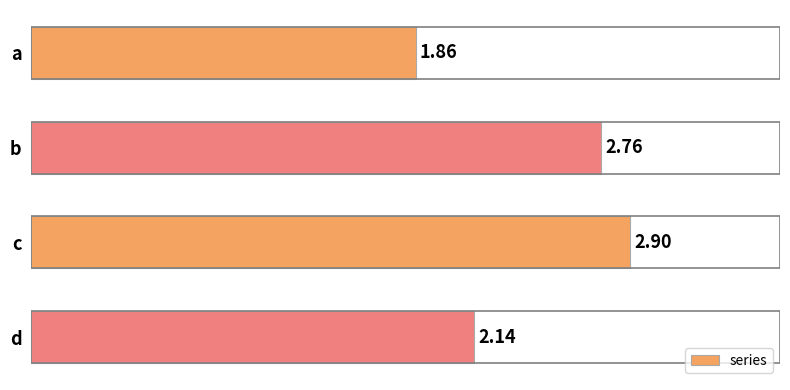

At which category does the chart reach its minimum across all series?

a